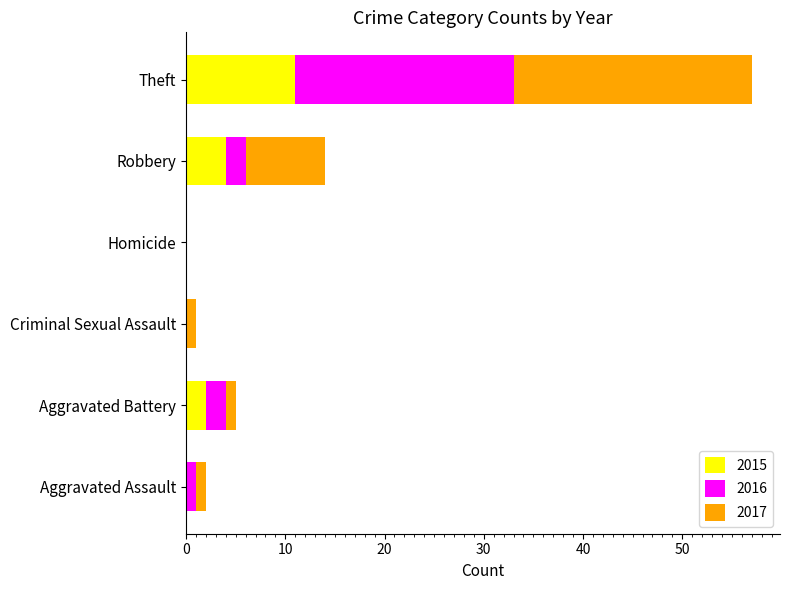

What is the total value across all series at Theft?

57